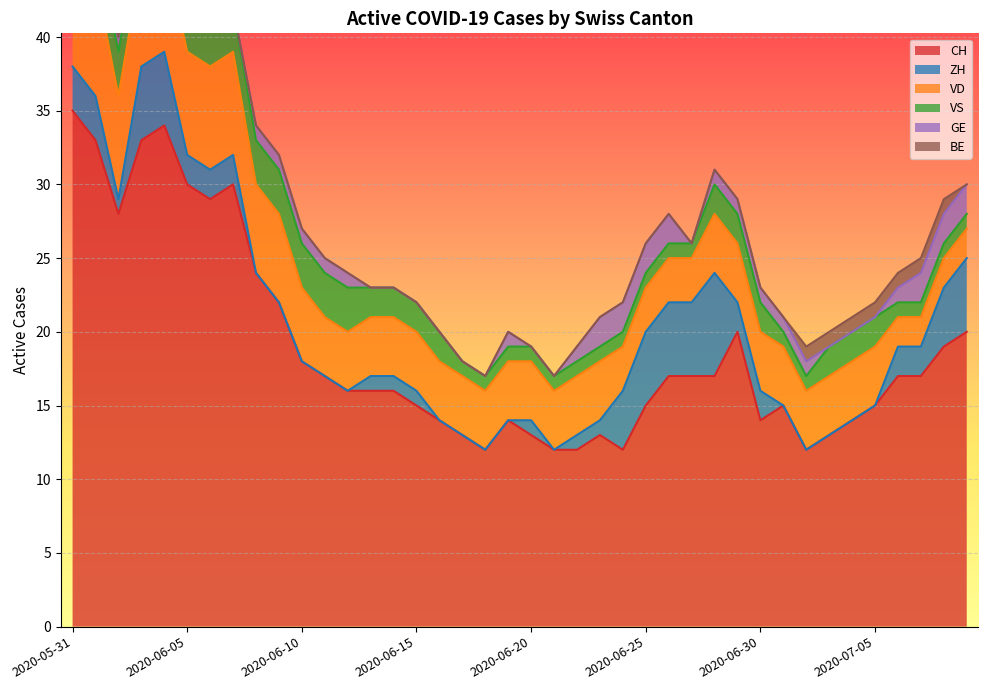

What are all the series names shown in the legend?

CH, ZH, VD, VS, GE, BE